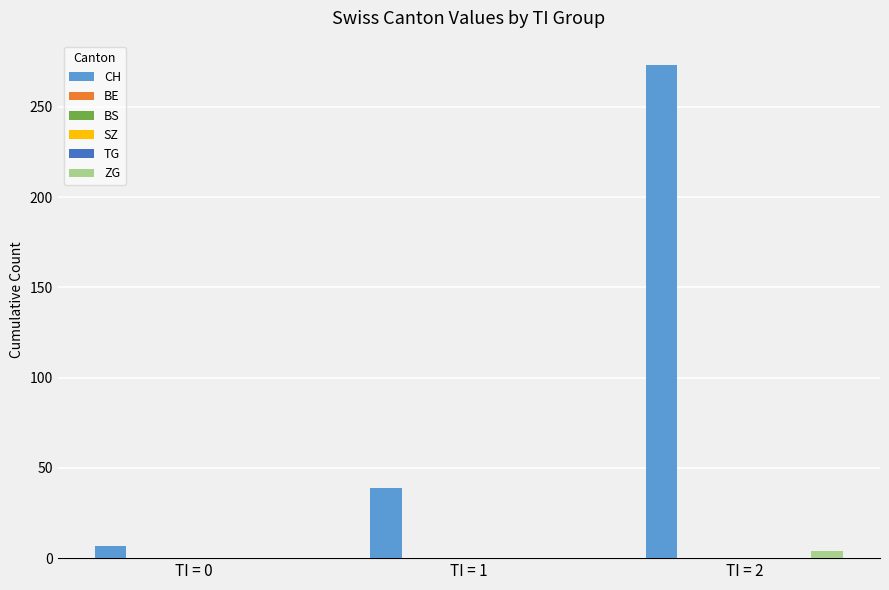

At TI = 2, list the series in order from smallest to largest.

BE, BS, SZ, TG, ZG, CH